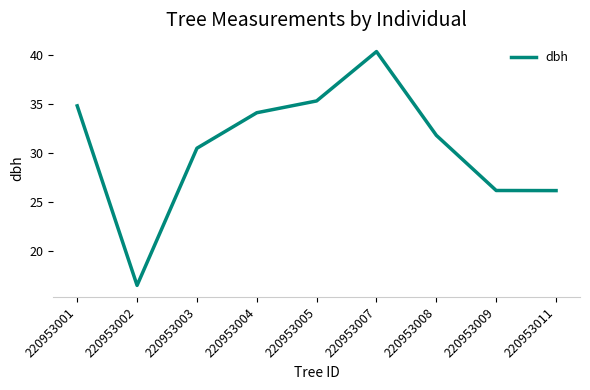

What value does the data have at 220953011?

26.2